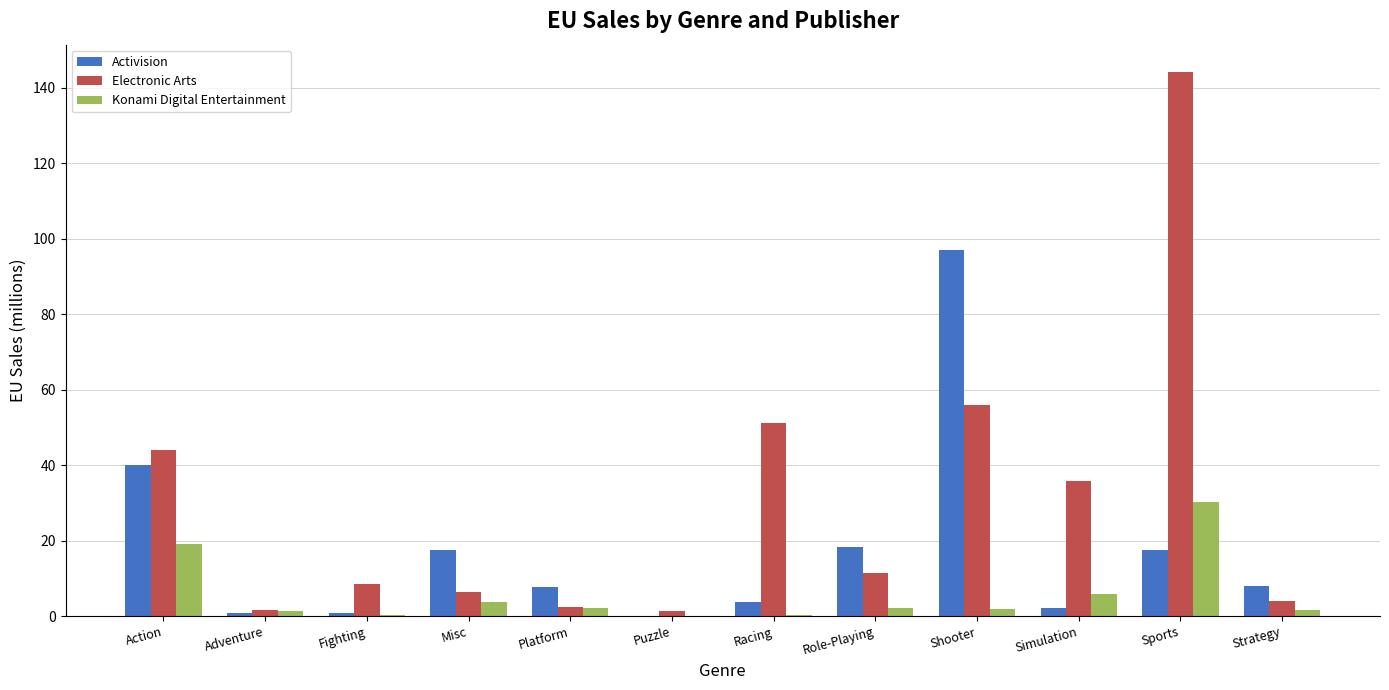

At which label does Activision reach its peak?

Shooter